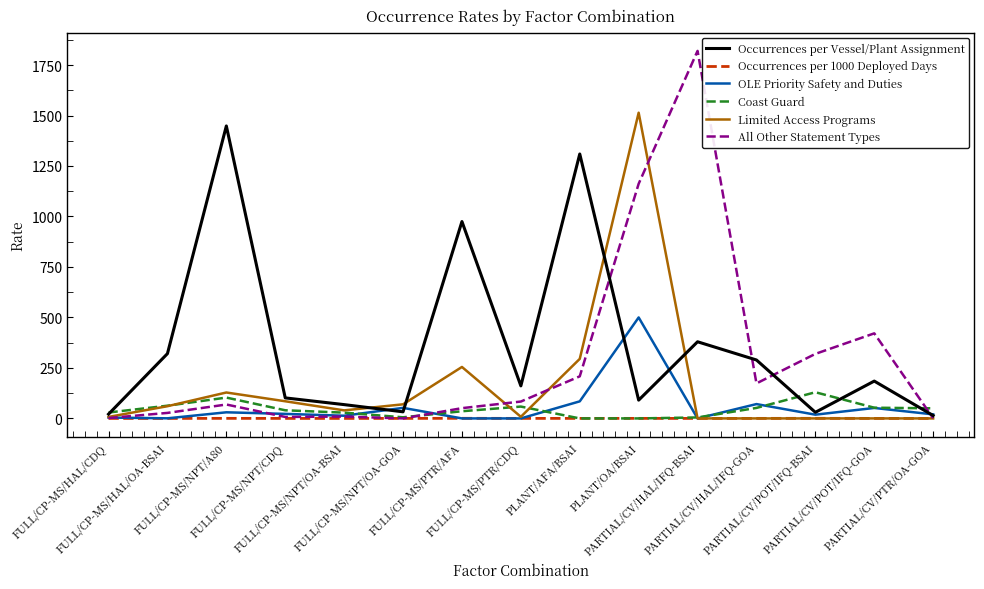

What is the maximum value shown in the chart?

1819.9